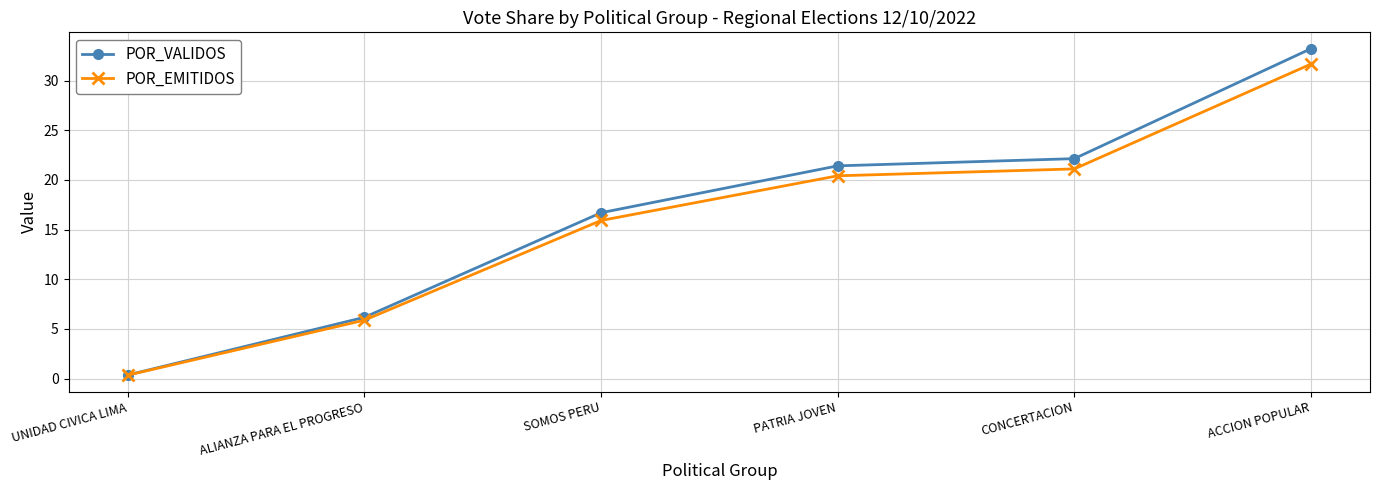

What is the difference between the highest and lowest values at SOMOS PERU?

0.8